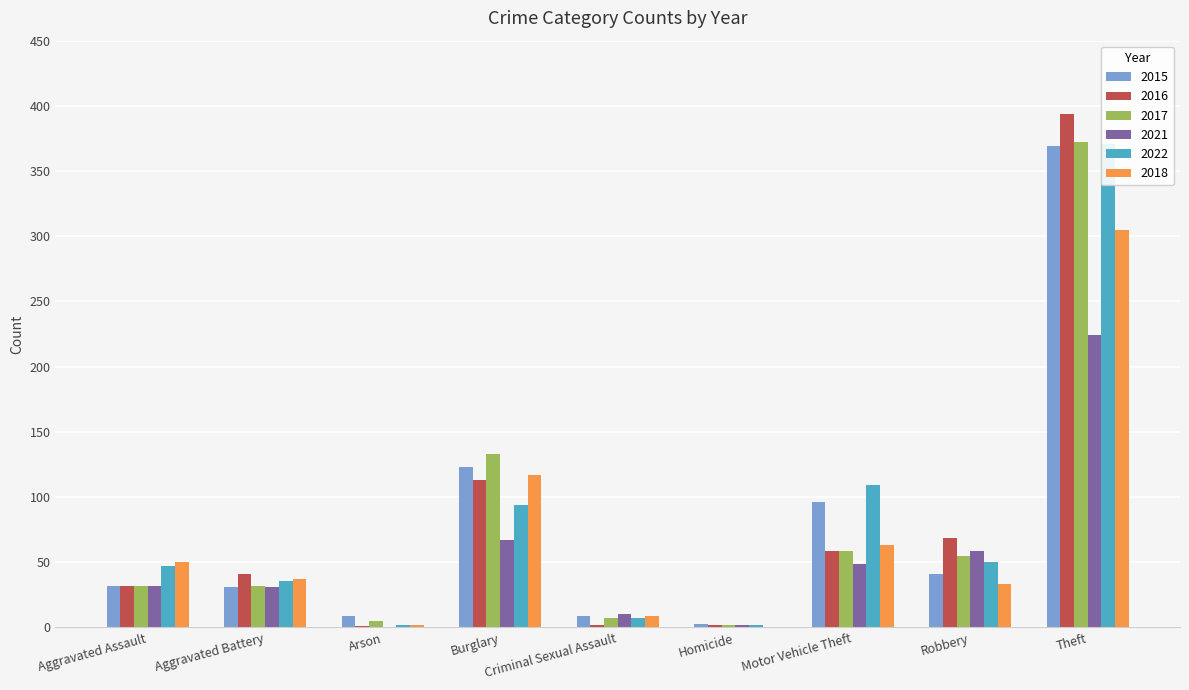

What position from the left is Motor Vehicle Theft?

7